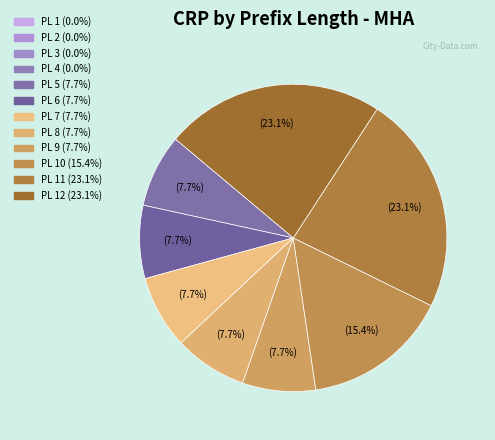

Is there a majority slice in this chart?

No